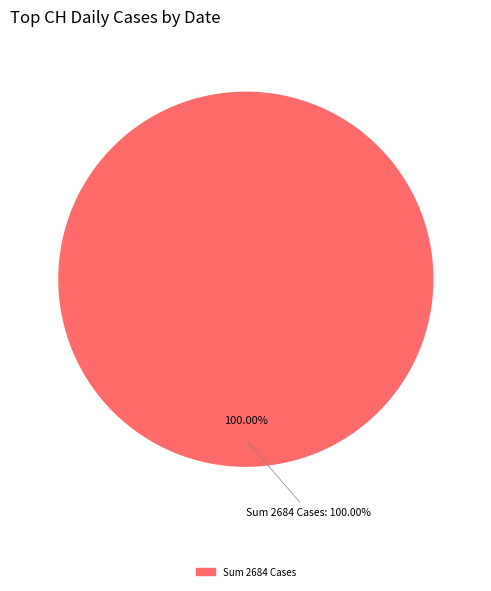

True or false: 2020-03-26 accounts for 6% of the total.

True